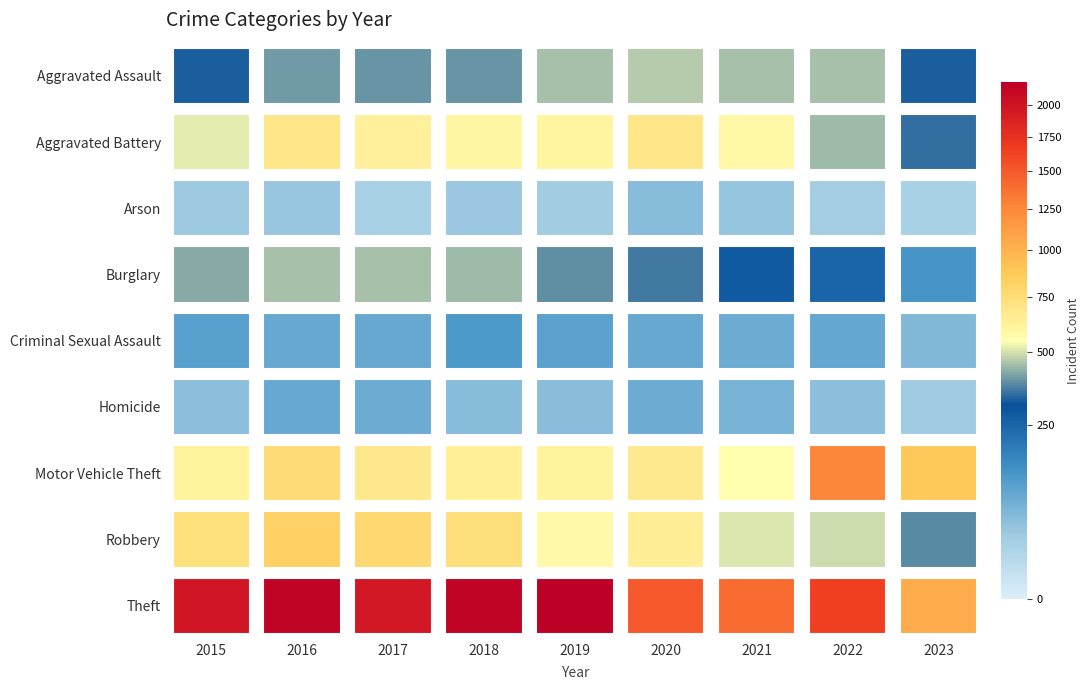

What is the difference between the highest and lowest values at Theft?

1023